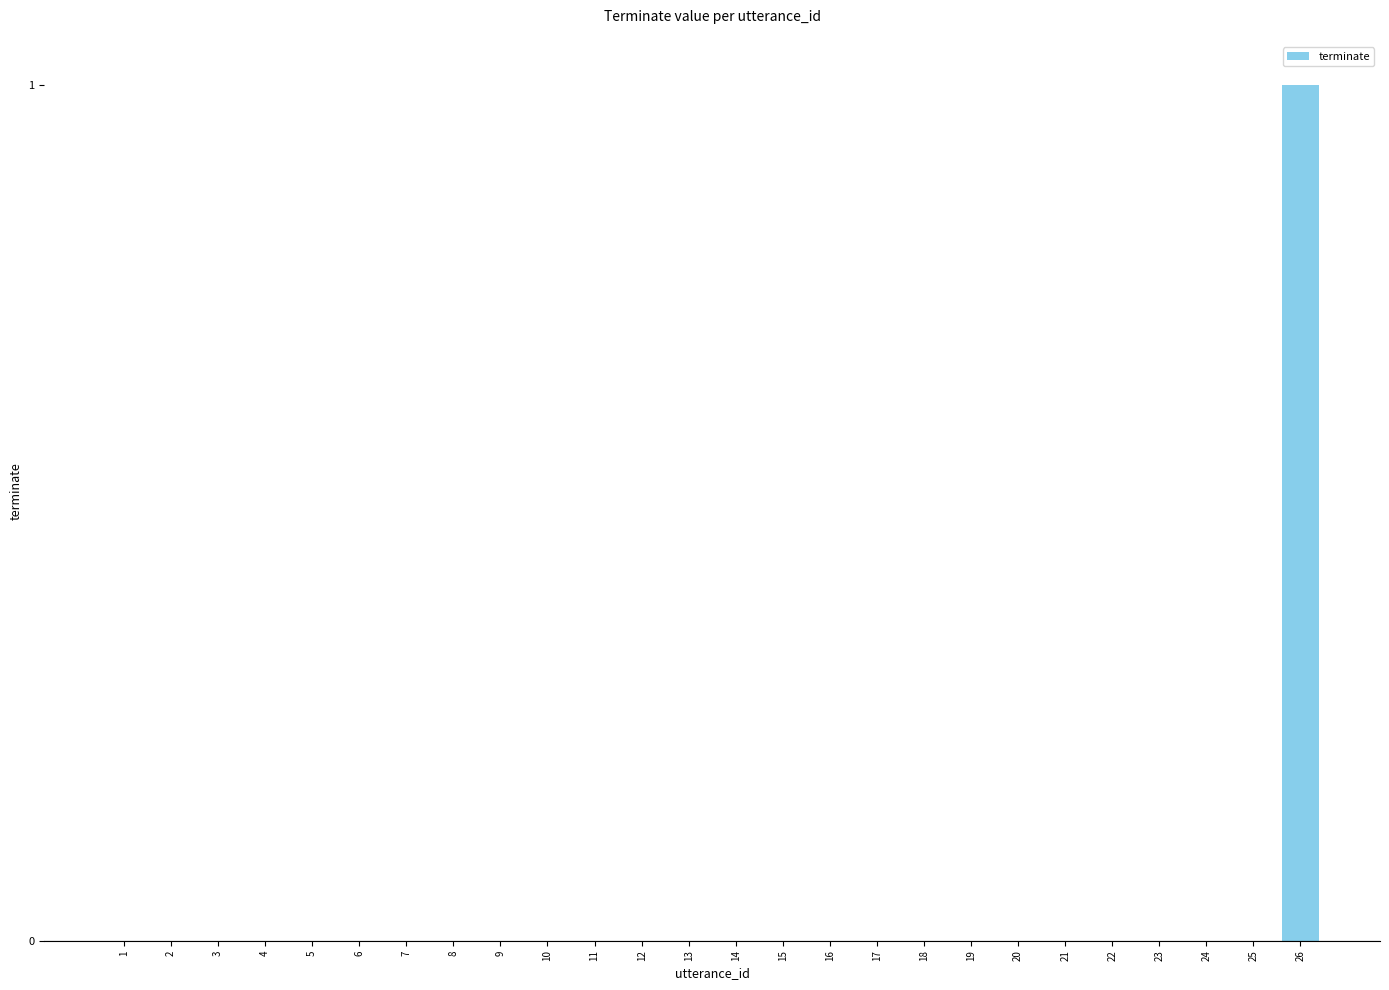

What is the maximum value shown in the chart?

1